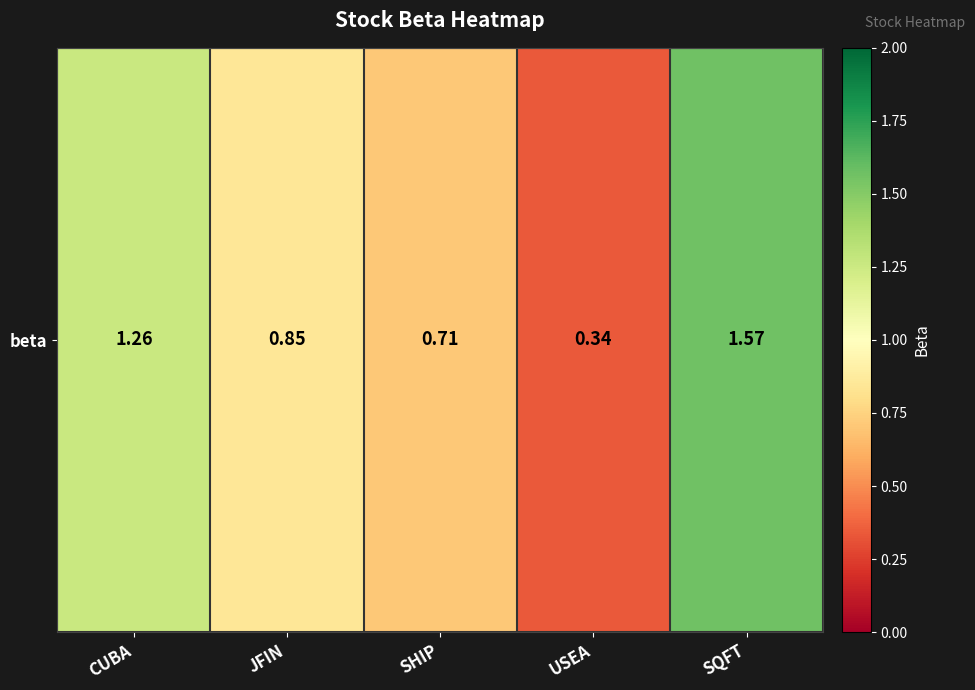

Which has a higher value, SHIP or USEA?

SHIP